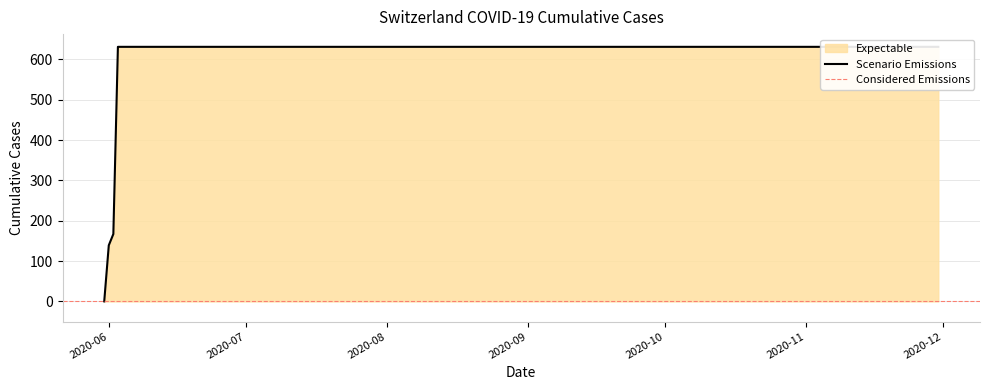

How many values are above zero?

19